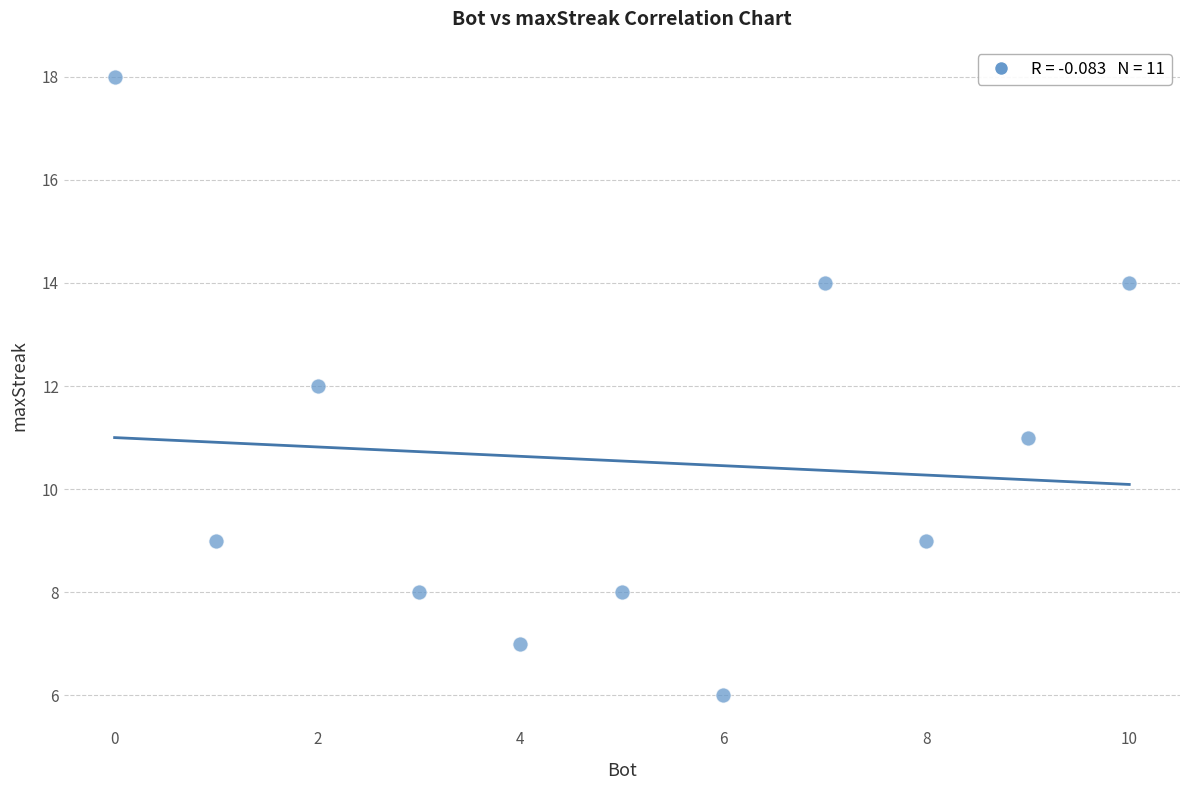

What is the average X value?

5